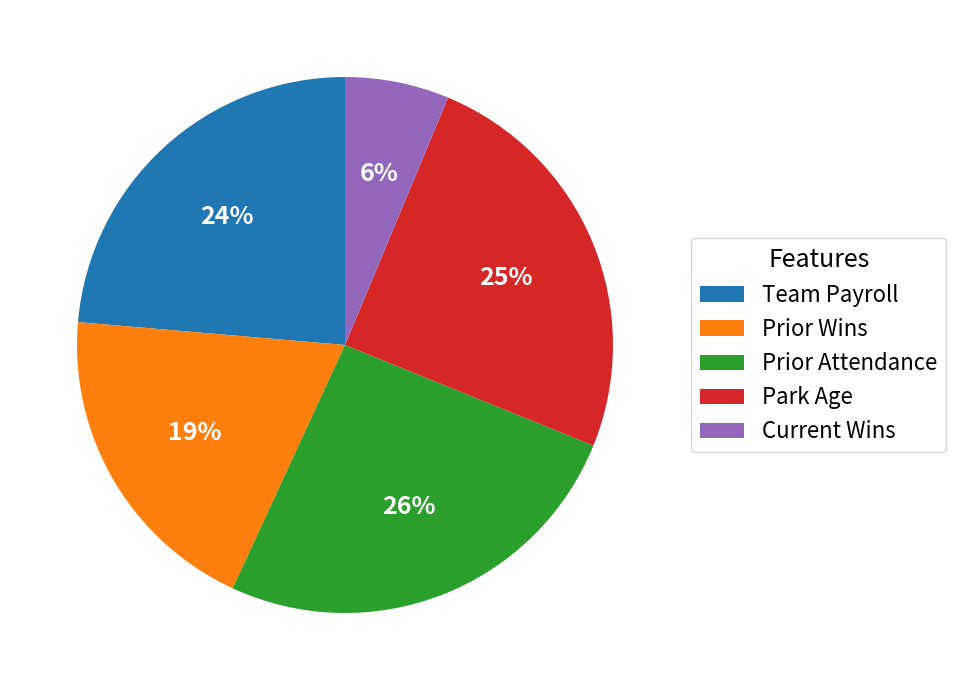

How many segments does this pie chart have?

5